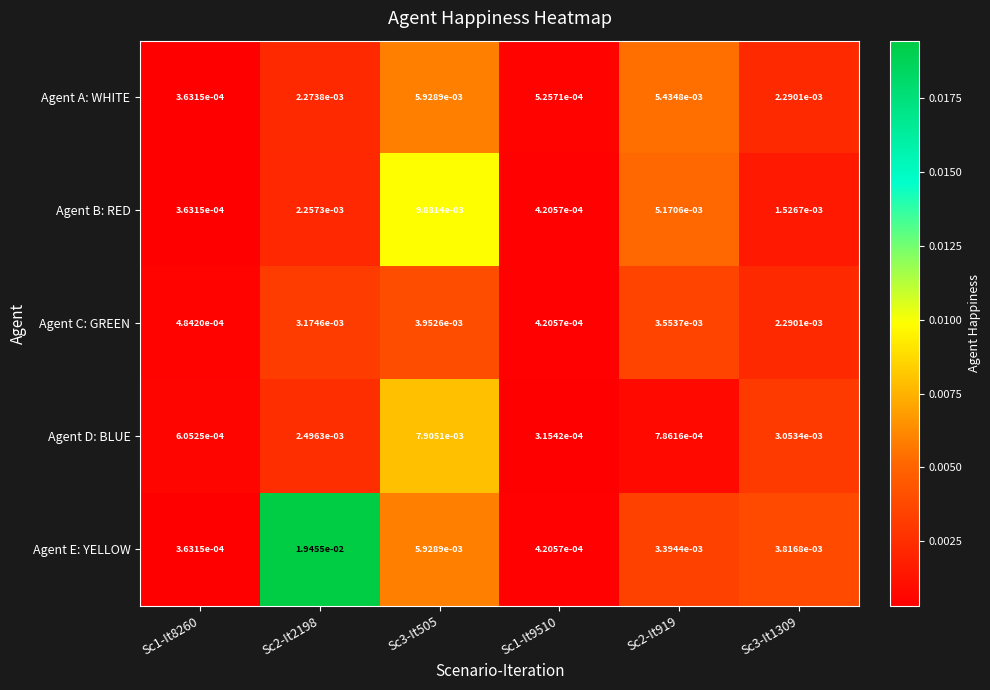

Which series has the largest range (max minus min)?

Agent E: YELLOW